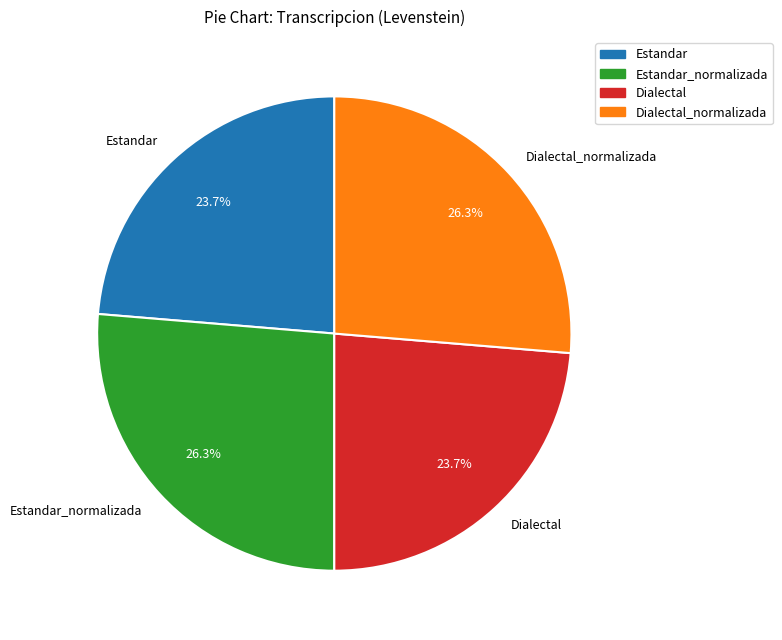

Approximately how many times larger is the value at Estandar_normalizada compared to Dialectal?

1.1